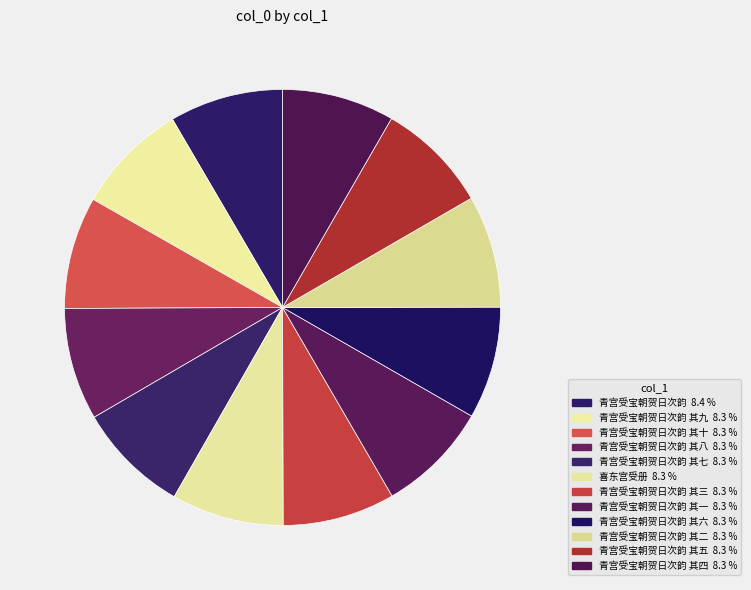

Which slice is the largest?

青宫受宝朝贺日次韵